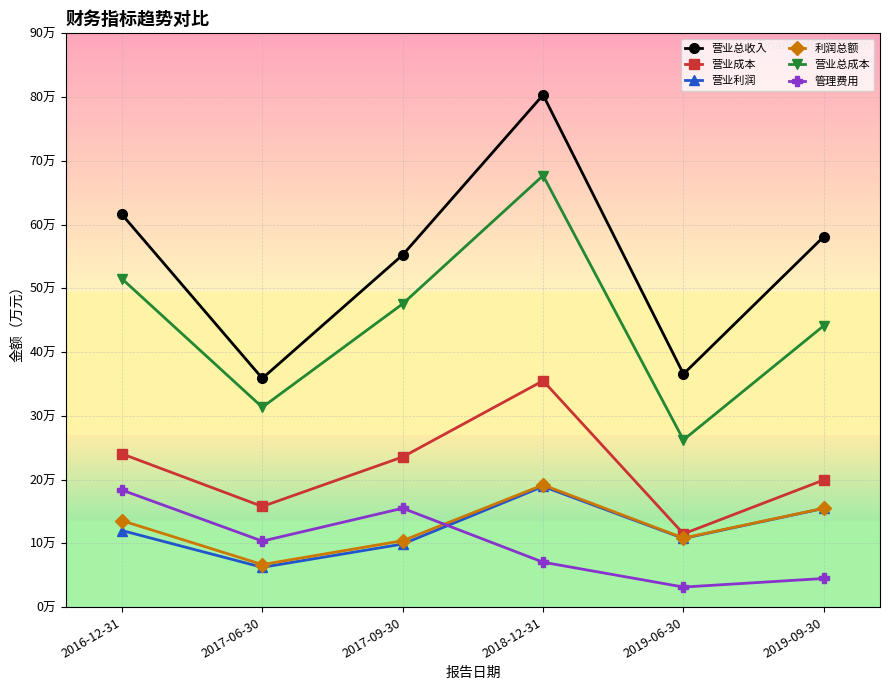

What are all the series names shown in the legend?

营业总收入, 营业成本, 营业利润, 利润总额, 营业总成本, 管理费用